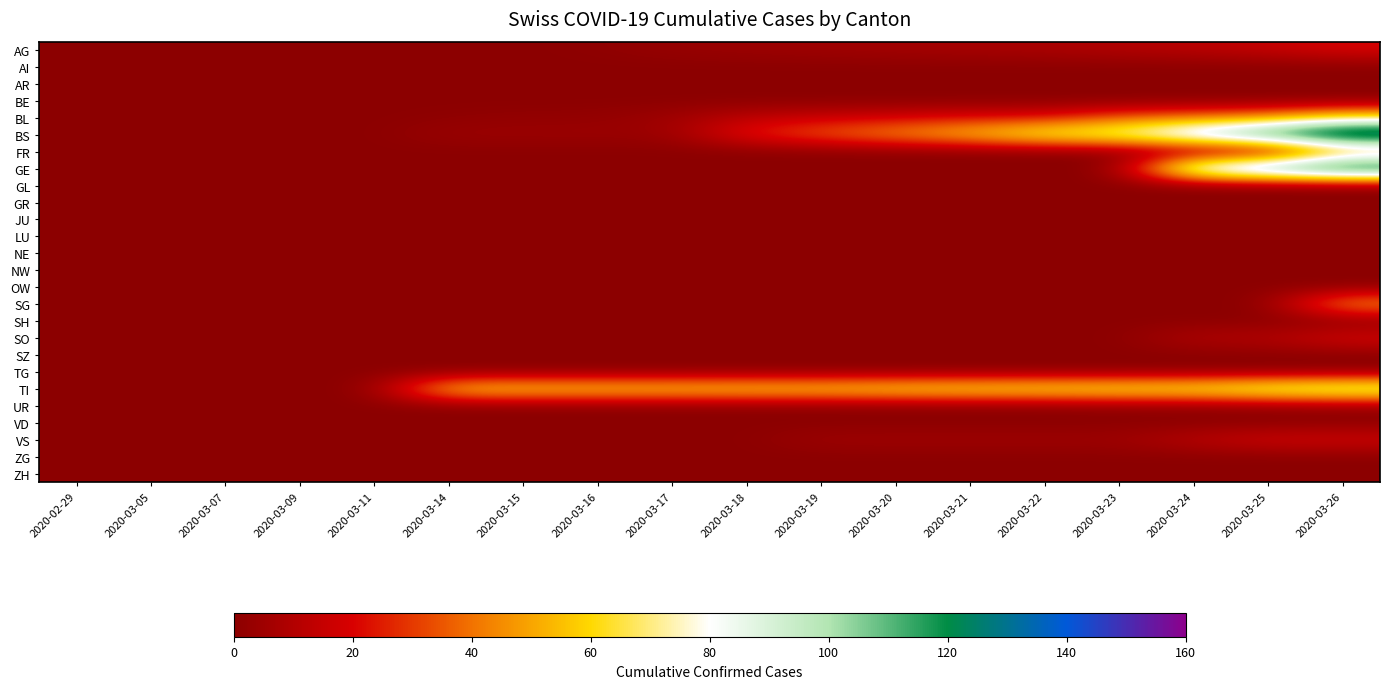

Reading left to right, list all the values displayed in this chart.

AG: 2020-02-29=0	2020-03-05=0	2020-03-07=0	2020-03-09=0	2020-03-11=0	2020-03-14=0	2020-03-15=0	2020-03-16=1	2020-03-17=3	2020-03-18=4	2020-03-19=5	2020-03-20=6	2020-03-21=7	2020-03-22=8	2020-03-23=10	2020-03-24=12	2020-03-25=15	2020-03-26=20
AI: 2020-02-29=0	2020-03-05=0	2020-03-07=0	2020-03-09=0	2020-03-11=0	2020-03-14=0	2020-03-15=0	2020-03-16=0	2020-03-17=0	2020-03-18=0	2020-03-19=0	2020-03-20=0	2020-03-21=0	2020-03-22=0	2020-03-23=0	2020-03-24=0	2020-03-25=0	2020-03-26=0
AR: 2020-02-29=0	2020-03-05=0	2020-03-07=0	2020-03-09=0	2020-03-11=0	2020-03-14=0	2020-03-15=0	2020-03-16=0	2020-03-17=0	2020-03-18=0	2020-03-19=0	2020-03-20=0	2020-03-21=0	2020-03-22=0	2020-03-23=0	2020-03-24=0	2020-03-25=0	2020-03-26=0
BE: 2020-02-29=0	2020-03-05=0	2020-03-07=0	2020-03-09=0	2020-03-11=0	2020-03-14=0	2020-03-15=0	2020-03-16=0	2020-03-17=0	2020-03-18=0	2020-03-19=0	2020-03-20=0	2020-03-21=0	2020-03-22=0	2020-03-23=0	2020-03-24=0	2020-03-25=0	2020-03-26=0
BL: 2020-02-29=0	2020-03-05=0	2020-03-07=0	2020-03-09=0	2020-03-11=0	2020-03-14=1	2020-03-15=2	2020-03-16=2	2020-03-17=5	2020-03-18=13	2020-03-19=16	2020-03-20=18	2020-03-21=21	2020-03-22=21	2020-03-23=35	2020-03-24=40	2020-03-25=46	2020-03-26=65
BS: 2020-02-29=0	2020-03-05=0	2020-03-07=0	2020-03-09=0	2020-03-11=0	2020-03-14=4	2020-03-15=4	2020-03-16=4	2020-03-17=4	2020-03-18=25	2020-03-19=36	2020-03-20=46	2020-03-21=57	2020-03-22=73	2020-03-23=78	2020-03-24=105	2020-03-25=128	2020-03-26=155
FR: 2020-02-29=0	2020-03-05=0	2020-03-07=0	2020-03-09=0	2020-03-11=0	2020-03-14=0	2020-03-15=0	2020-03-16=0	2020-03-17=0	2020-03-18=0	2020-03-19=0	2020-03-20=0	2020-03-21=0	2020-03-22=0	2020-03-23=0	2020-03-24=0	2020-03-25=0	2020-03-26=46
GE: 2020-02-29=0	2020-03-05=0	2020-03-07=0	2020-03-09=0	2020-03-11=0	2020-03-14=0	2020-03-15=0	2020-03-16=0	2020-03-17=0	2020-03-18=0	2020-03-19=0	2020-03-20=0	2020-03-21=0	2020-03-22=0	2020-03-23=0	2020-03-24=103	2020-03-25=122	2020-03-26=144
GL: 2020-02-29=0	2020-03-05=0	2020-03-07=0	2020-03-09=0	2020-03-11=0	2020-03-14=0	2020-03-15=0	2020-03-16=0	2020-03-17=0	2020-03-18=0	2020-03-19=0	2020-03-20=0	2020-03-21=0	2020-03-22=0	2020-03-23=0	2020-03-24=0	2020-03-25=0	2020-03-26=0
GR: 2020-02-29=0	2020-03-05=0	2020-03-07=0	2020-03-09=0	2020-03-11=0	2020-03-14=0	2020-03-15=0	2020-03-16=0	2020-03-17=0	2020-03-18=0	2020-03-19=0	2020-03-20=0	2020-03-21=0	2020-03-22=0	2020-03-23=0	2020-03-24=0	2020-03-25=0	2020-03-26=0
JU: 2020-02-29=0	2020-03-05=0	2020-03-07=0	2020-03-09=0	2020-03-11=0	2020-03-14=0	2020-03-15=0	2020-03-16=0	2020-03-17=0	2020-03-18=0	2020-03-19=0	2020-03-20=0	2020-03-21=0	2020-03-22=0	2020-03-23=0	2020-03-24=0	2020-03-25=0	2020-03-26=0
LU: 2020-02-29=0	2020-03-05=0	2020-03-07=0	2020-03-09=0	2020-03-11=0	2020-03-14=0	2020-03-15=0	2020-03-16=0	2020-03-17=0	2020-03-18=0	2020-03-19=0	2020-03-20=0	2020-03-21=0	2020-03-22=0	2020-03-23=0	2020-03-24=0	2020-03-25=0	2020-03-26=0
NE: 2020-02-29=0	2020-03-05=0	2020-03-07=0	2020-03-09=0	2020-03-11=0	2020-03-14=0	2020-03-15=0	2020-03-16=0	2020-03-17=0	2020-03-18=0	2020-03-19=0	2020-03-20=0	2020-03-21=0	2020-03-22=0	2020-03-23=0	2020-03-24=0	2020-03-25=0	2020-03-26=0
NW: 2020-02-29=0	2020-03-05=0	2020-03-07=0	2020-03-09=0	2020-03-11=0	2020-03-14=0	2020-03-15=0	2020-03-16=0	2020-03-17=0	2020-03-18=0	2020-03-19=0	2020-03-20=0	2020-03-21=0	2020-03-22=0	2020-03-23=0	2020-03-24=0	2020-03-25=0	2020-03-26=0
OW: 2020-02-29=0	2020-03-05=0	2020-03-07=0	2020-03-09=0	2020-03-11=0	2020-03-14=0	2020-03-15=0	2020-03-16=0	2020-03-17=0	2020-03-18=0	2020-03-19=0	2020-03-20=0	2020-03-21=0	2020-03-22=0	2020-03-23=0	2020-03-24=0	2020-03-25=0	2020-03-26=0
SG: 2020-02-29=0	2020-03-05=0	2020-03-07=0	2020-03-09=0	2020-03-11=0	2020-03-14=0	2020-03-15=0	2020-03-16=0	2020-03-17=0	2020-03-18=0	2020-03-19=0	2020-03-20=0	2020-03-21=0	2020-03-22=0	2020-03-23=0	2020-03-24=0	2020-03-25=0	2020-03-26=49
SH: 2020-02-29=0	2020-03-05=0	2020-03-07=0	2020-03-09=0	2020-03-11=0	2020-03-14=0	2020-03-15=0	2020-03-16=0	2020-03-17=0	2020-03-18=0	2020-03-19=0	2020-03-20=0	2020-03-21=0	2020-03-22=0	2020-03-23=0	2020-03-24=0	2020-03-25=0	2020-03-26=0
SO: 2020-02-29=0	2020-03-05=0	2020-03-07=0	2020-03-09=0	2020-03-11=0	2020-03-14=0	2020-03-15=0	2020-03-16=0	2020-03-17=0	2020-03-18=0	2020-03-19=0	2020-03-20=0	2020-03-21=0	2020-03-22=0	2020-03-23=0	2020-03-24=10	2020-03-25=10	2020-03-26=20
SZ: 2020-02-29=0	2020-03-05=0	2020-03-07=0	2020-03-09=0	2020-03-11=0	2020-03-14=0	2020-03-15=0	2020-03-16=0	2020-03-17=0	2020-03-18=0	2020-03-19=0	2020-03-20=0	2020-03-21=0	2020-03-22=0	2020-03-23=0	2020-03-24=0	2020-03-25=0	2020-03-26=0
TG: 2020-02-29=0	2020-03-05=0	2020-03-07=0	2020-03-09=0	2020-03-11=0	2020-03-14=0	2020-03-15=0	2020-03-16=0	2020-03-17=0	2020-03-18=0	2020-03-19=0	2020-03-20=0	2020-03-21=0	2020-03-22=0	2020-03-23=0	2020-03-24=0	2020-03-25=0	2020-03-26=0
TI: 2020-02-29=0	2020-03-05=0	2020-03-07=0	2020-03-09=0	2020-03-11=0	2020-03-14=61	2020-03-15=61	2020-03-16=61	2020-03-17=61	2020-03-18=62	2020-03-19=62	2020-03-20=65	2020-03-21=67	2020-03-22=68	2020-03-23=70	2020-03-24=71	2020-03-25=80	2020-03-26=85
UR: 2020-02-29=0	2020-03-05=0	2020-03-07=0	2020-03-09=0	2020-03-11=0	2020-03-14=0	2020-03-15=0	2020-03-16=0	2020-03-17=0	2020-03-18=0	2020-03-19=0	2020-03-20=0	2020-03-21=0	2020-03-22=0	2020-03-23=1	2020-03-24=1	2020-03-25=2	2020-03-26=3
VD: 2020-02-29=0	2020-03-05=0	2020-03-07=0	2020-03-09=0	2020-03-11=0	2020-03-14=0	2020-03-15=0	2020-03-16=0	2020-03-17=0	2020-03-18=0	2020-03-19=0	2020-03-20=0	2020-03-21=0	2020-03-22=0	2020-03-23=0	2020-03-24=0	2020-03-25=0	2020-03-26=0
VS: 2020-02-29=0	2020-03-05=0	2020-03-07=0	2020-03-09=0	2020-03-11=0	2020-03-14=0	2020-03-15=0	2020-03-16=0	2020-03-17=0	2020-03-18=0	2020-03-19=5	2020-03-20=5	2020-03-21=5	2020-03-22=5	2020-03-23=5	2020-03-24=12	2020-03-25=18	2020-03-26=18
ZG: 2020-02-29=0	2020-03-05=0	2020-03-07=0	2020-03-09=0	2020-03-11=0	2020-03-14=0	2020-03-15=0	2020-03-16=0	2020-03-17=0	2020-03-18=0	2020-03-19=0	2020-03-20=0	2020-03-21=0	2020-03-22=0	2020-03-23=0	2020-03-24=0	2020-03-25=0	2020-03-26=0
ZH: 2020-02-29=0	2020-03-05=0	2020-03-07=0	2020-03-09=0	2020-03-11=0	2020-03-14=0	2020-03-15=0	2020-03-16=0	2020-03-17=0	2020-03-18=0	2020-03-19=0	2020-03-20=0	2020-03-21=0	2020-03-22=0	2020-03-23=0	2020-03-24=0	2020-03-25=0	2020-03-26=0